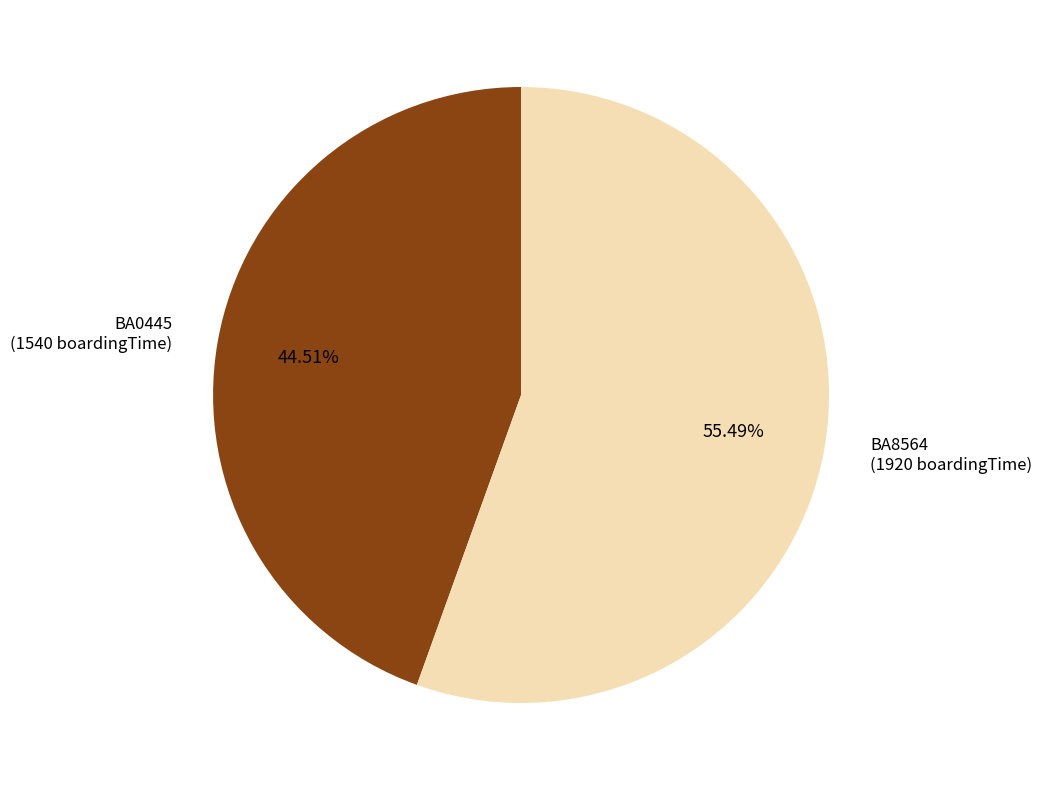

What percentage is NOT represented by BA8564?

44.5%